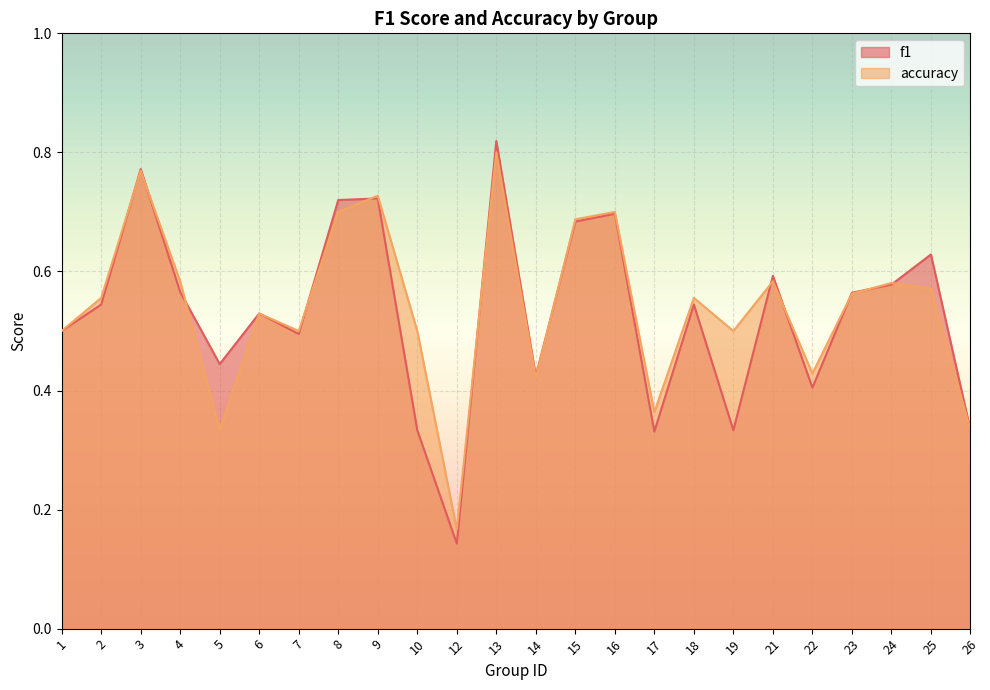

Reading left to right, what are all the values shown in this chart?

f1: 0.5	0.5	0.8	0.6	0.4	0.5	0.5	0.7	0.7	0.3	0.1	0.8	0.4	0.7	0.7	0.3	0.5	0.3	0.6	0.4	0.6	0.6	0.6	0.3
accuracy: 0.5	0.6	0.8	0.6	0.3	0.5	0.5	0.7	0.7	0.5	0.2	0.8	0.4	0.7	0.7	0.4	0.6	0.5	0.6	0.4	0.6	0.6	0.6	0.3